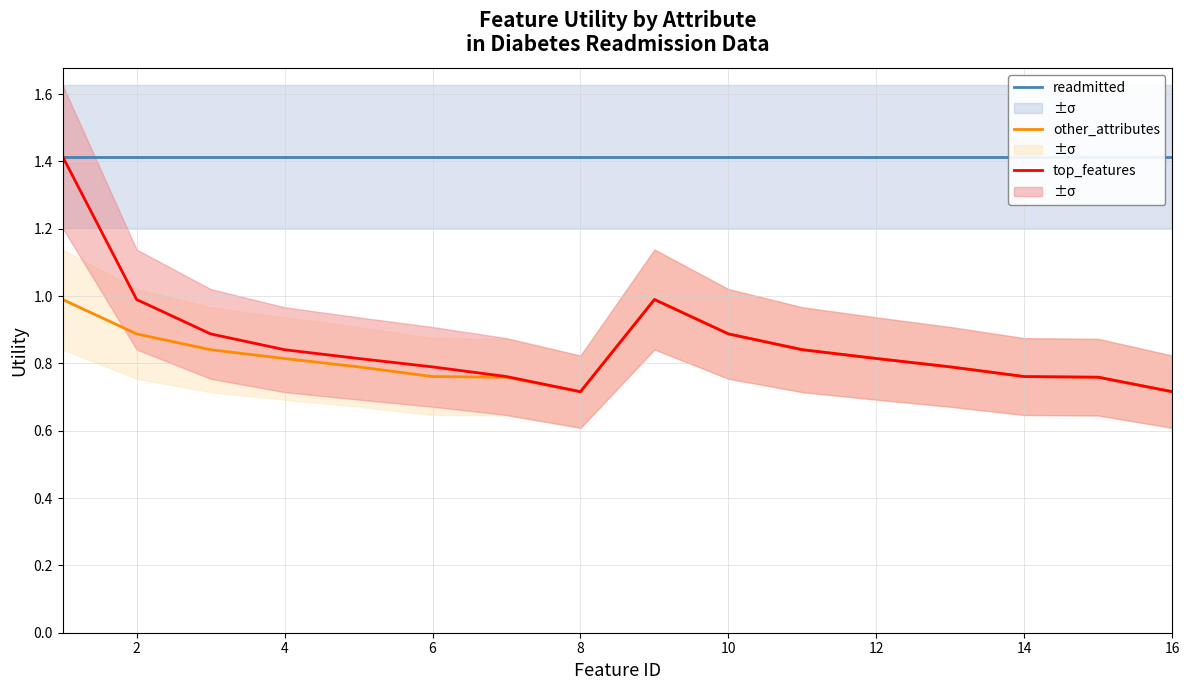

The value of top_features at 4 is 0.4. True or false?

False